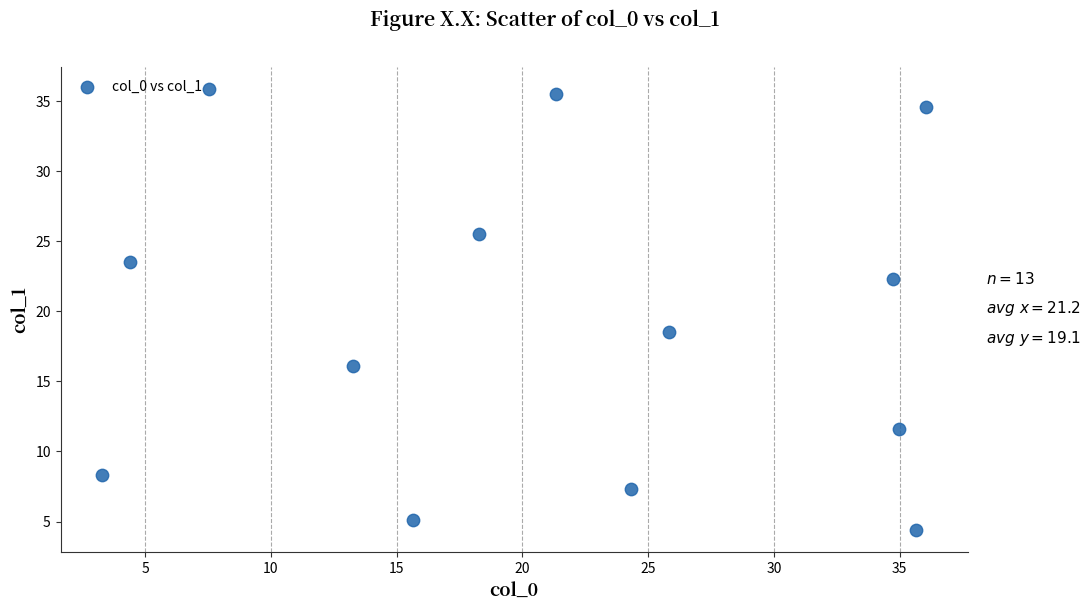

What is the range of Y values (max minus min)?

31.4